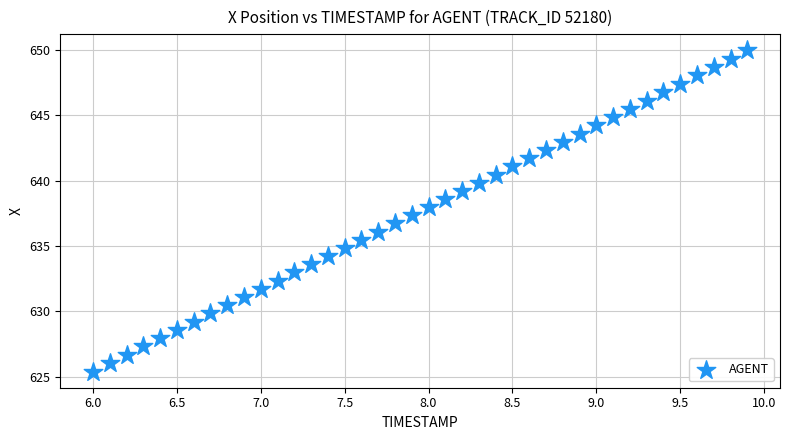

What is the range of X values (max minus min)?

3.9